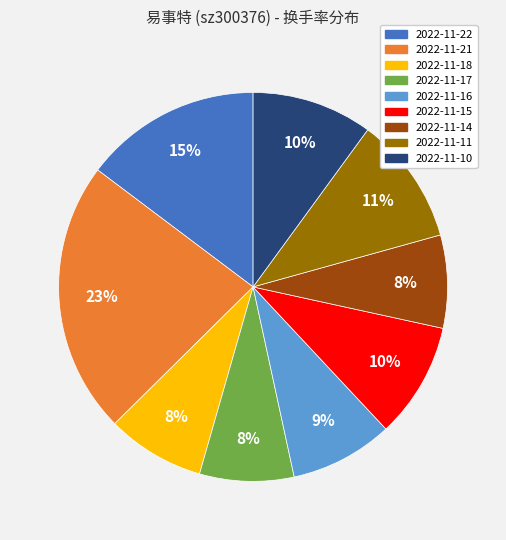

Is there any slice that represents more than half of the pie?

No